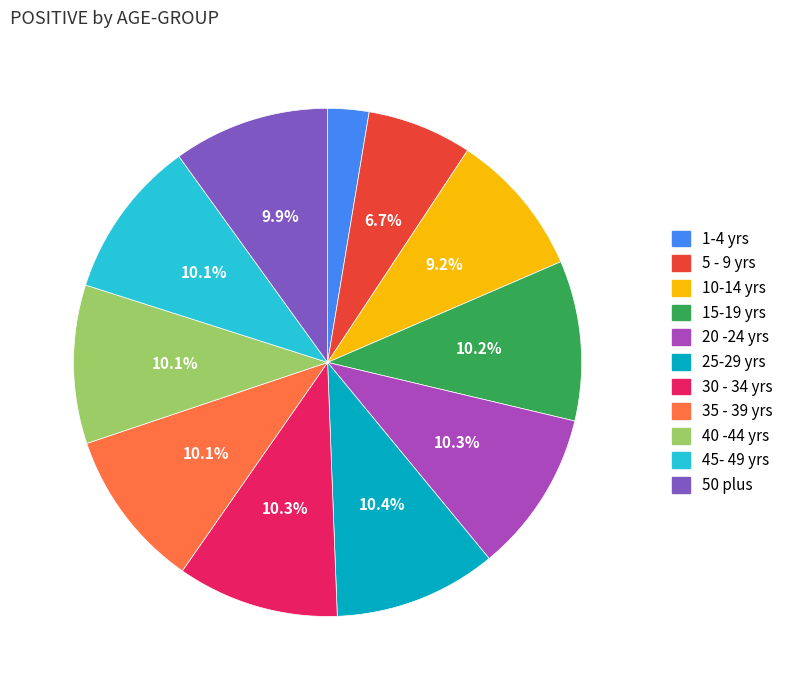

To the nearest percent, what is the combined percentage of 50 plus and 30 - 34 yrs?

20%